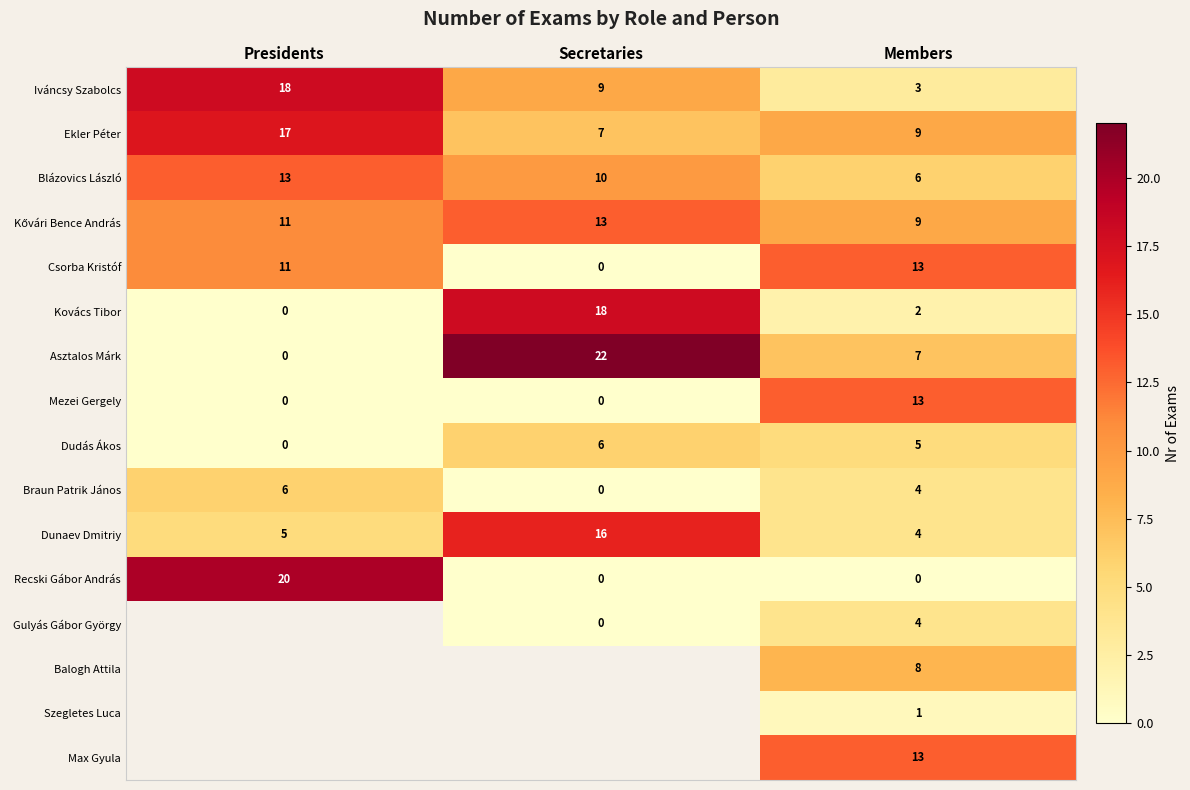

Is it true that Dunaev Dmitriy equals 7 at Members?

False